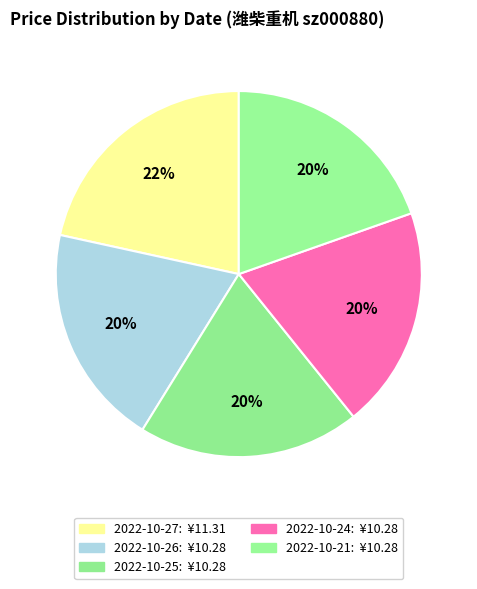

What portion of the pie excludes 2022-10-26?

80.4%